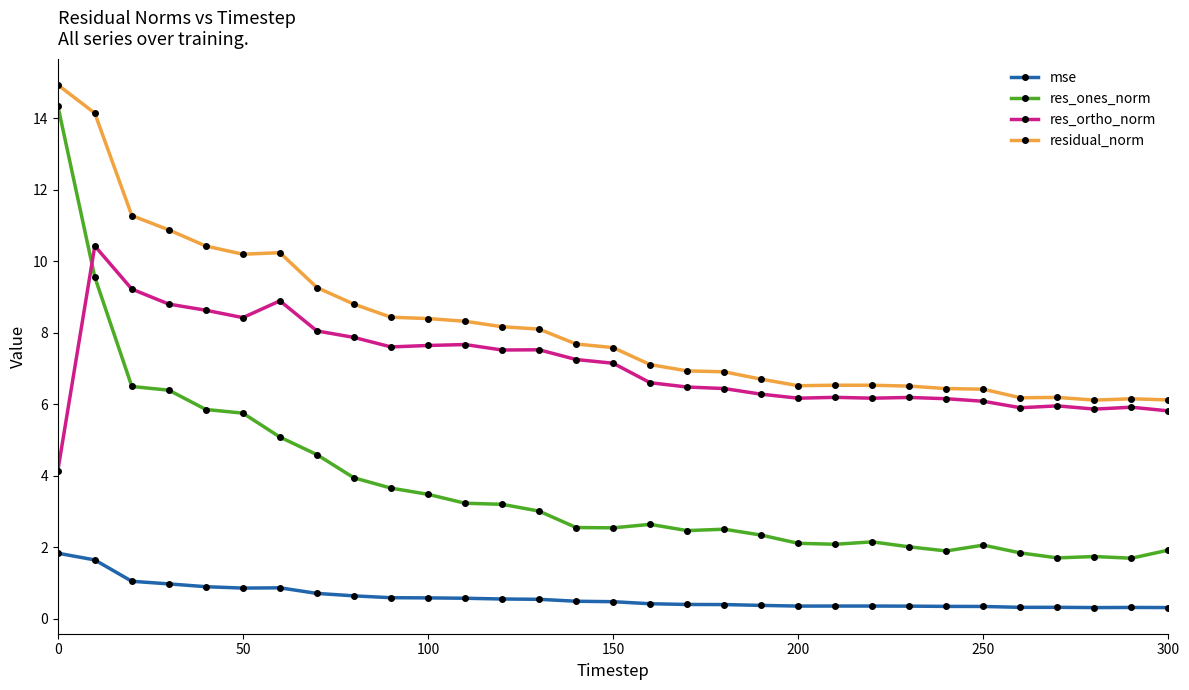

Which series has the widest spread of values?

res_ones_norm